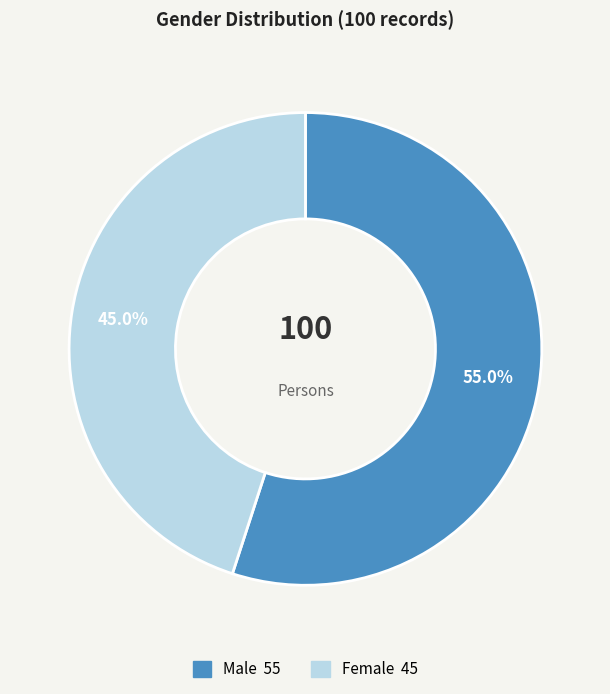

Between Female and Male, which is larger?

Male